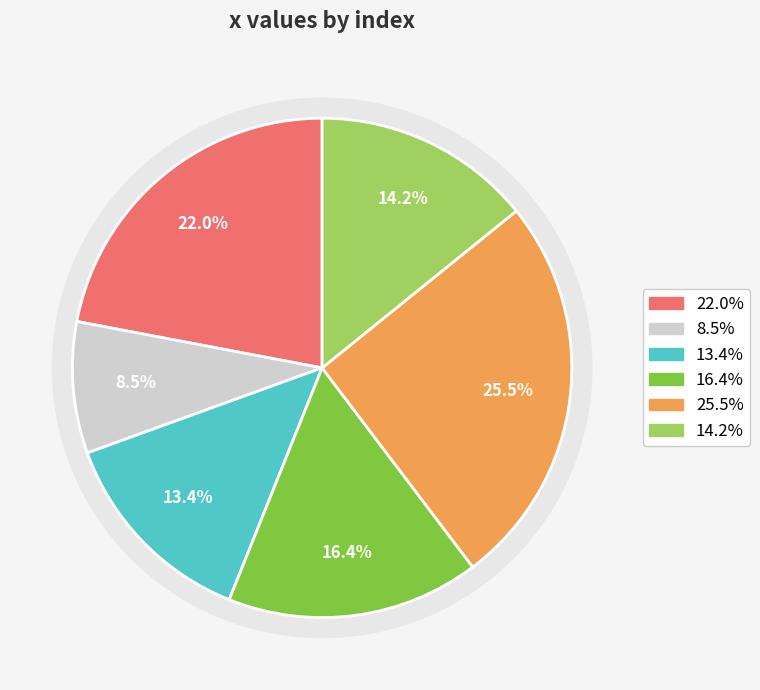

Is there a majority slice in this chart?

No